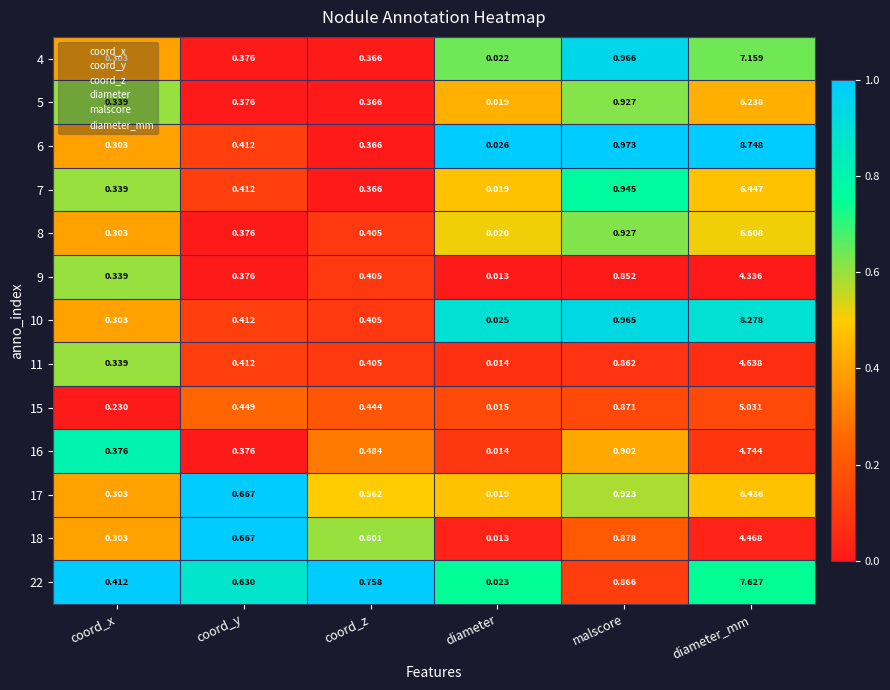

At which category is the sum across all series the highest?

diameter_mm